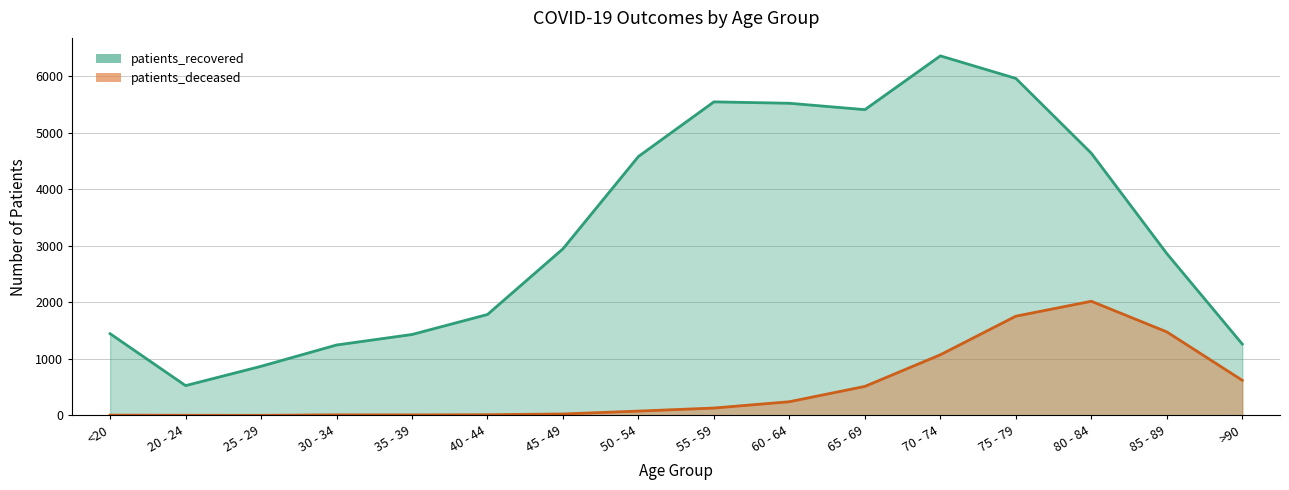

True or false: patients_recovered and patients_deceased intersect in this chart.

False